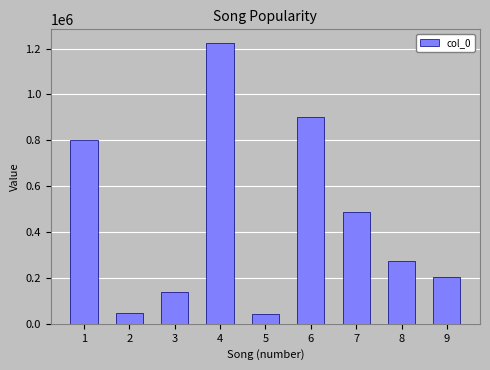

The value at 4 is 1222802. True or false?

True